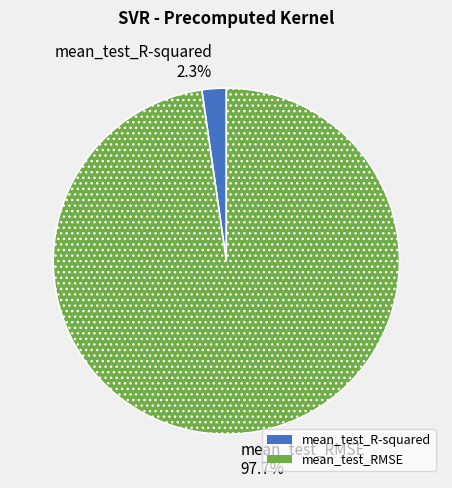

What is the majority slice?

mean_test_RMSE